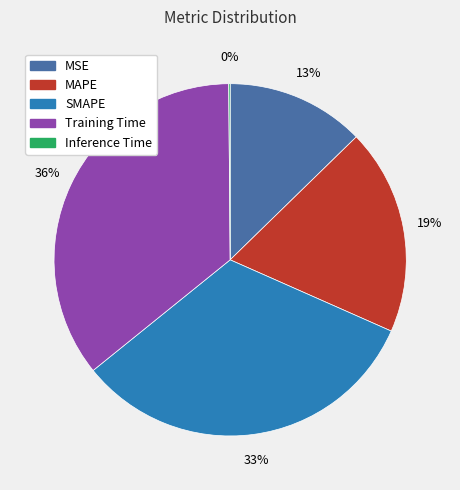

To the nearest percent, what is the average slice percentage?

20%